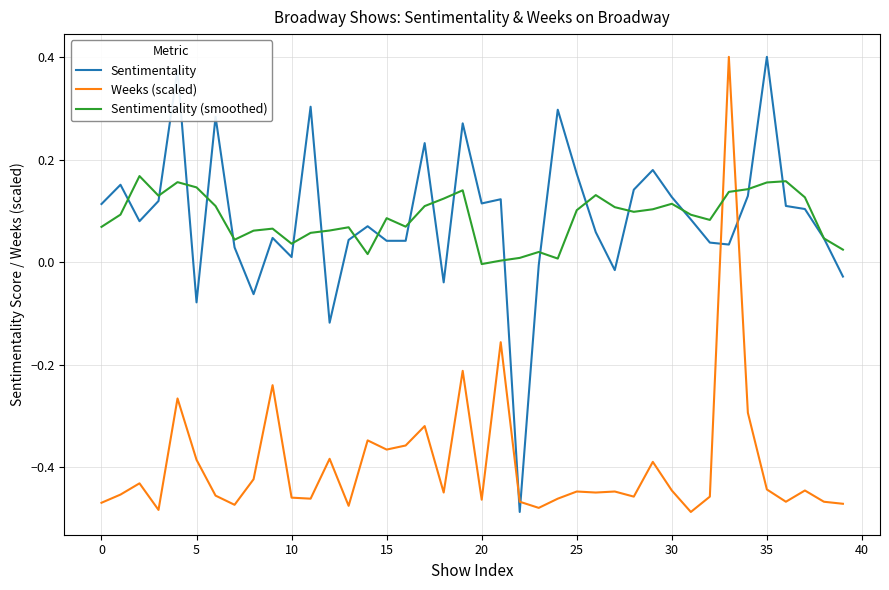

True or false: Sentimentality (smoothed) and Weeks (scaled) cross at least once.

True